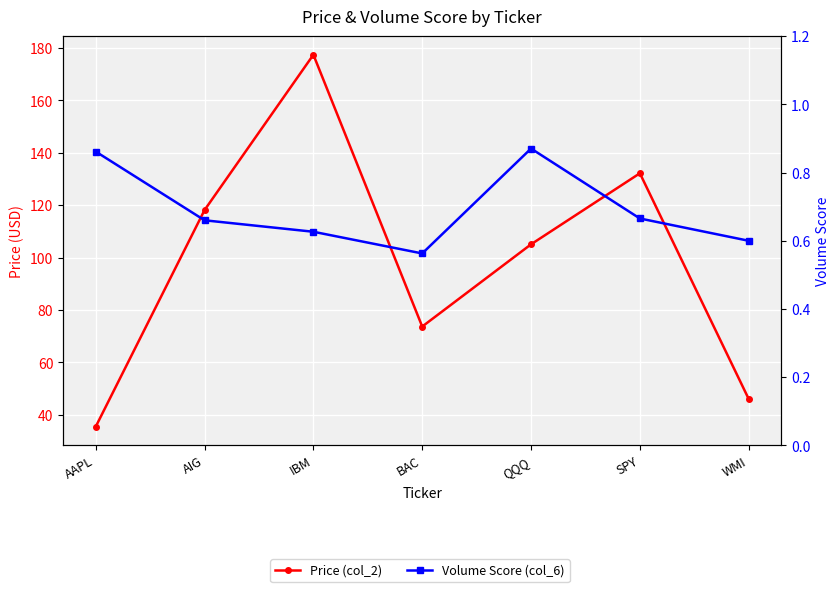

How many interior local peaks does the Price (col_2) series have?

2